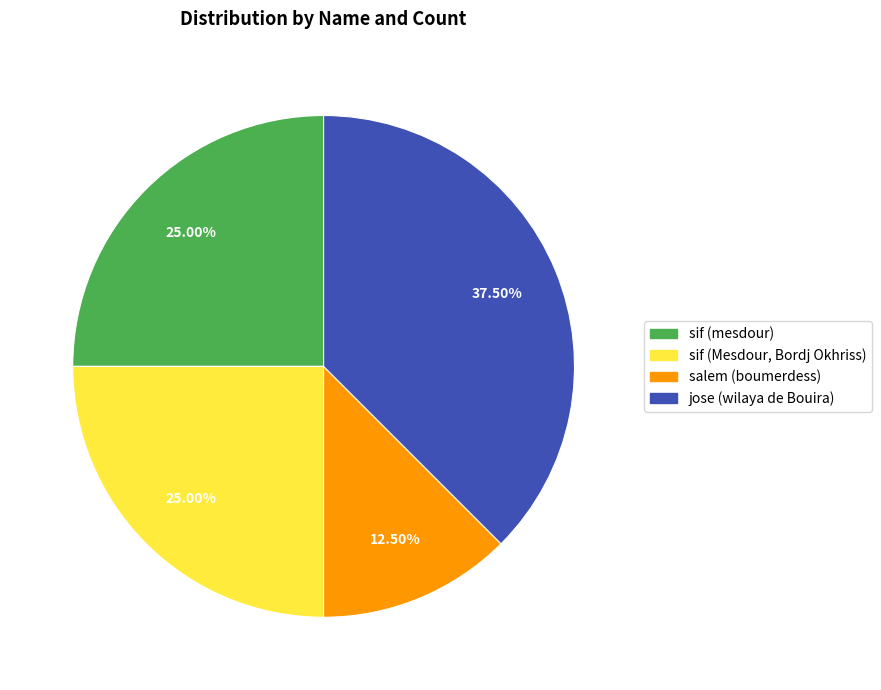

How many slices are in this pie chart?

4